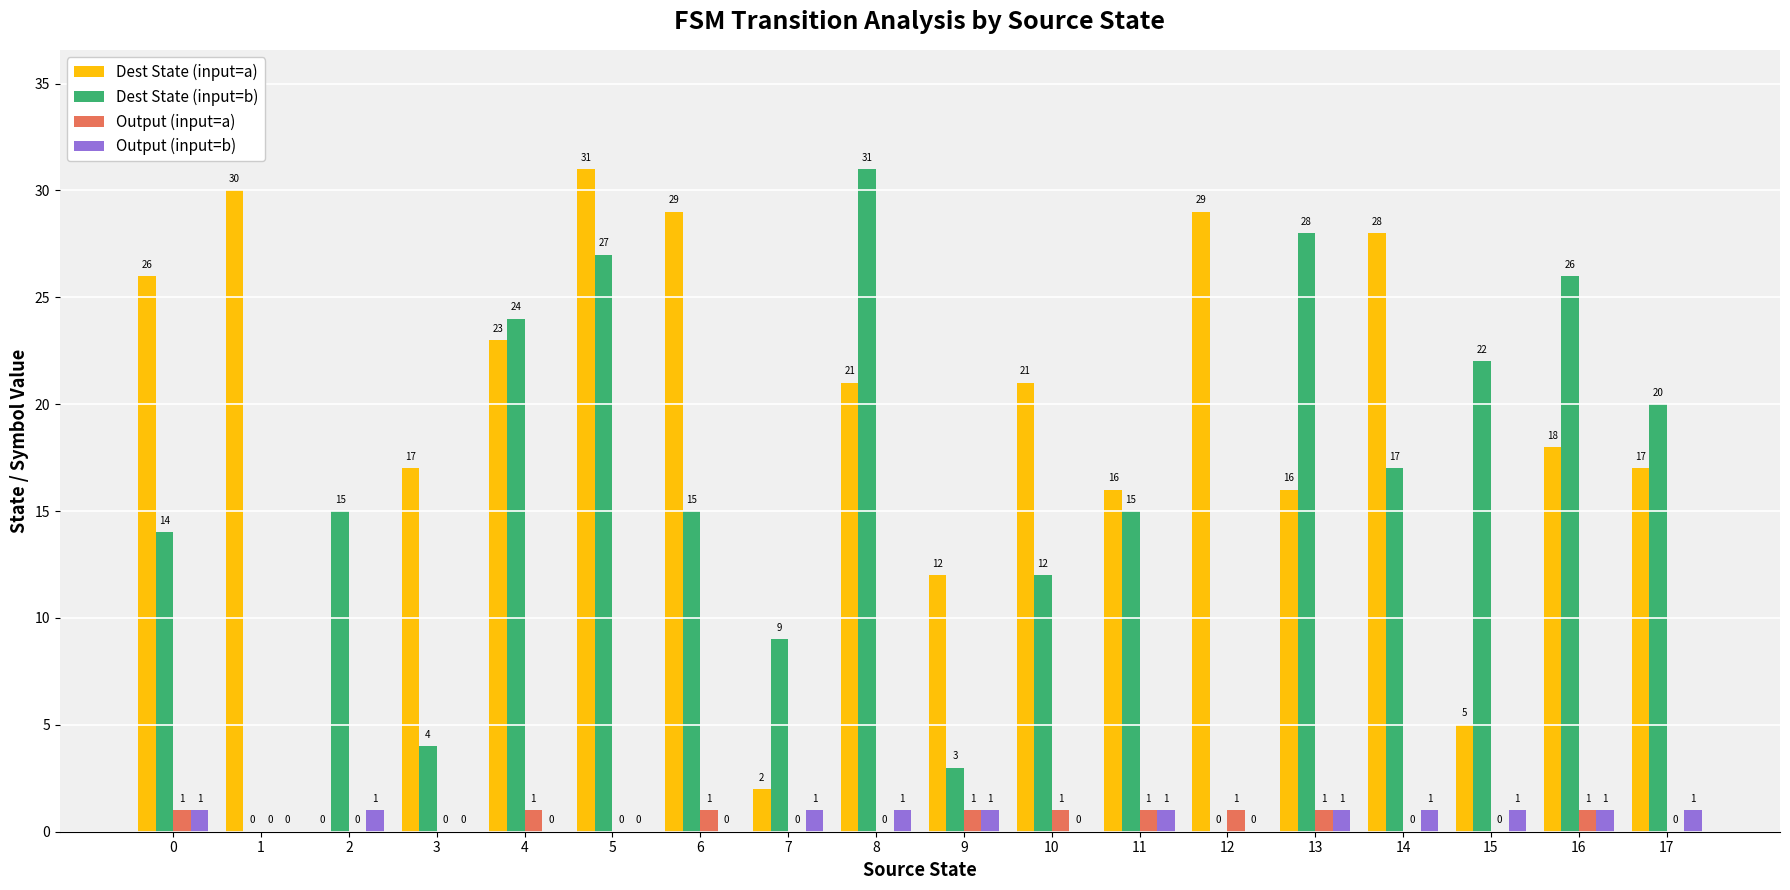

Does the chart contain stacked bars?

No